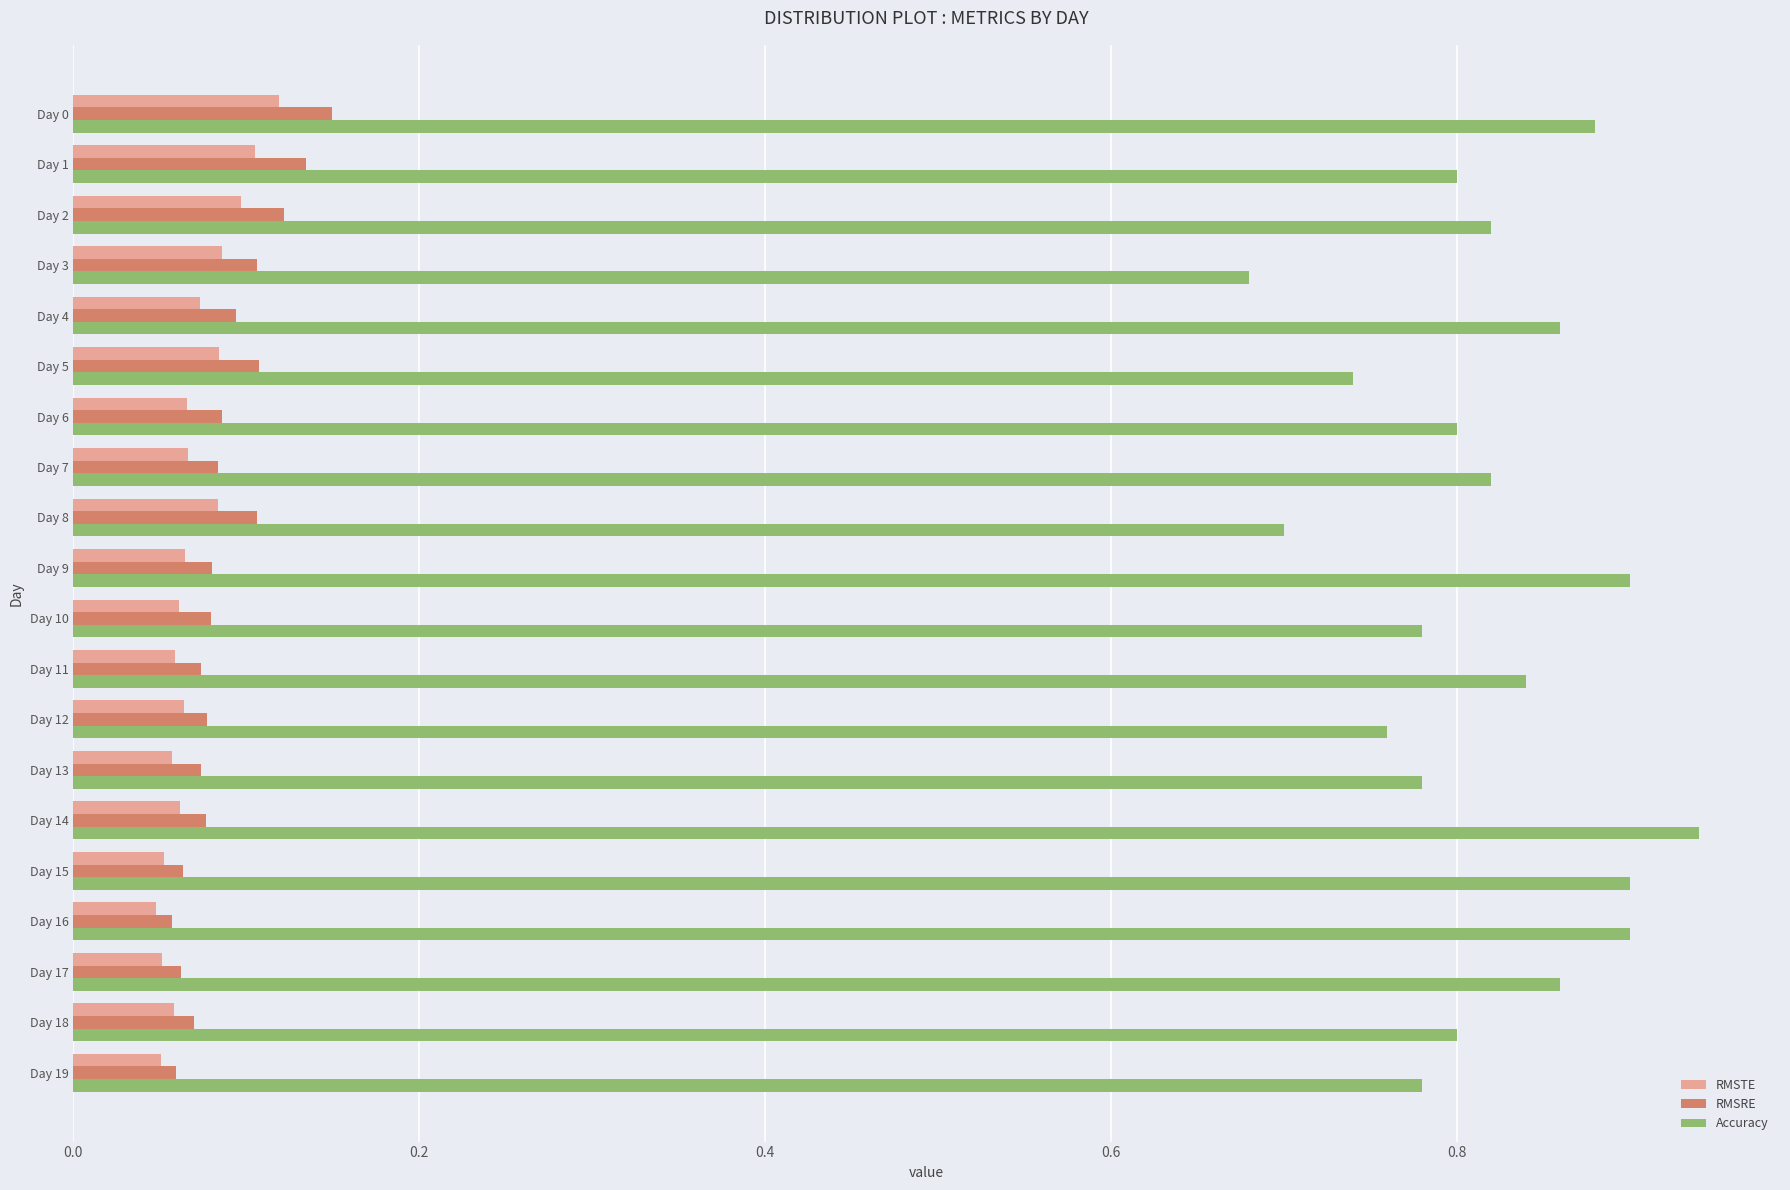

How many RMSRE values are between 0 and 1?

20